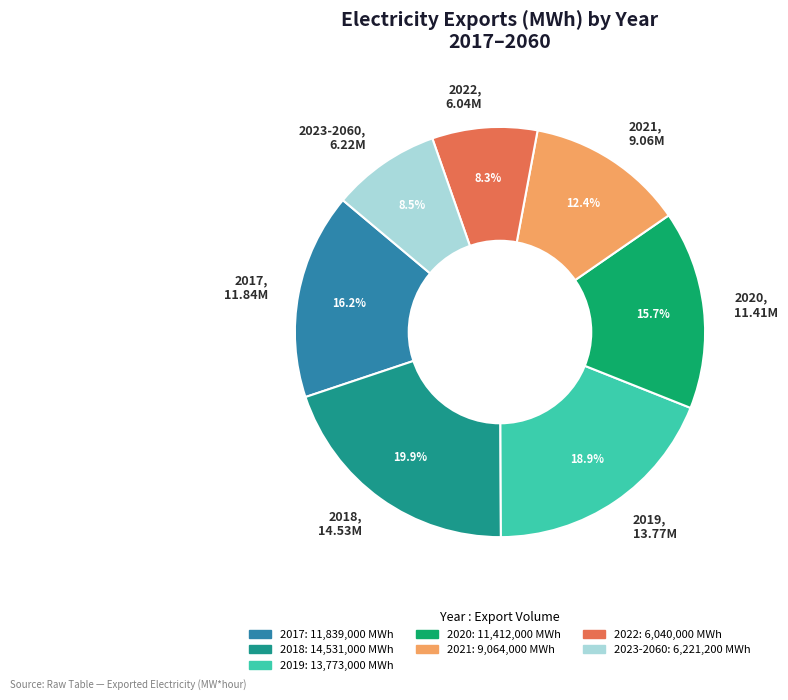

True or false: 2021 accounts for 12% of the total.

True